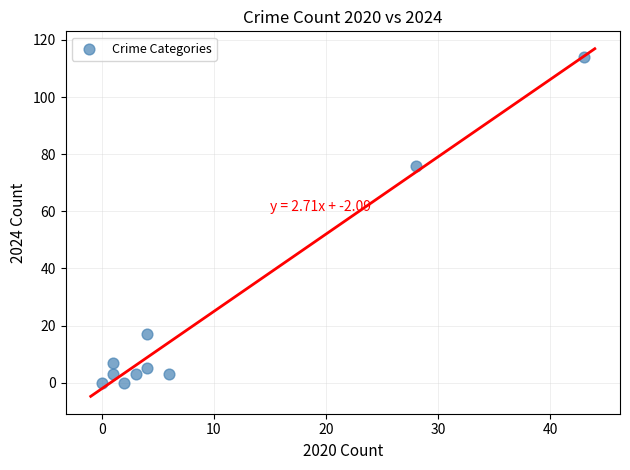

What Y value in the scatter plot is closest to 57?

76